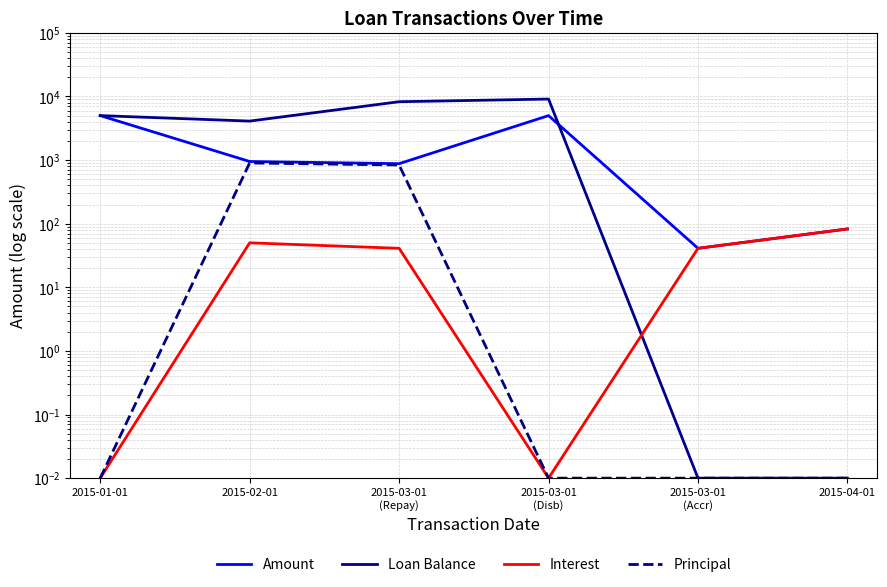

At which category does the chart reach its minimum across all series?

2015-03-01
(Accr)